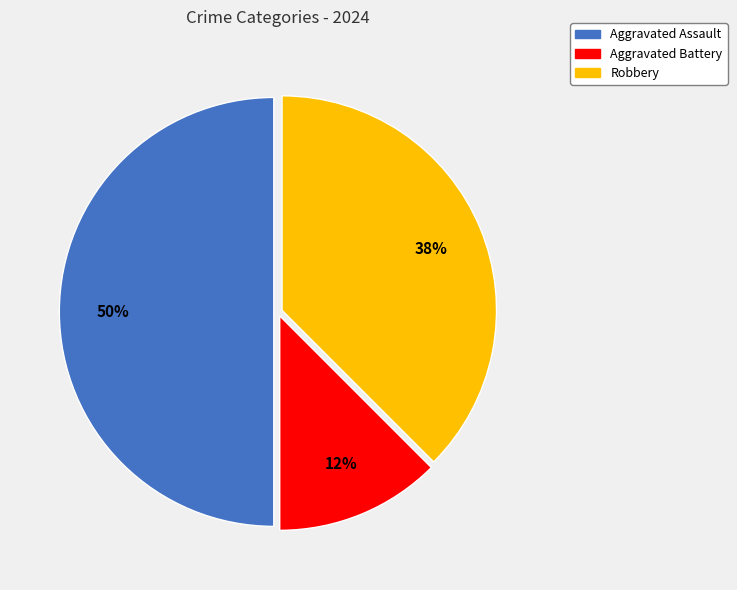

Count the number of slices in the pie.

3